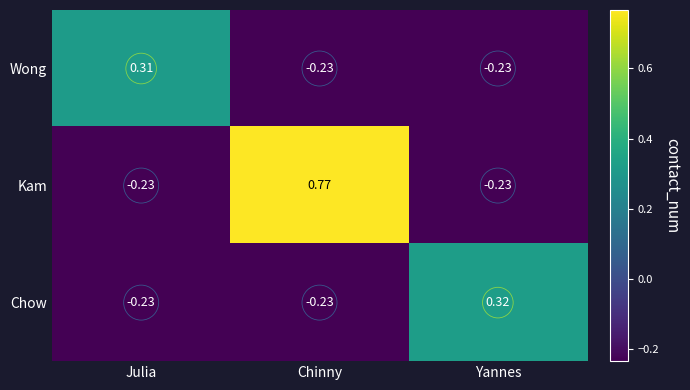

At which category is the sum across all series the highest?

Chinny